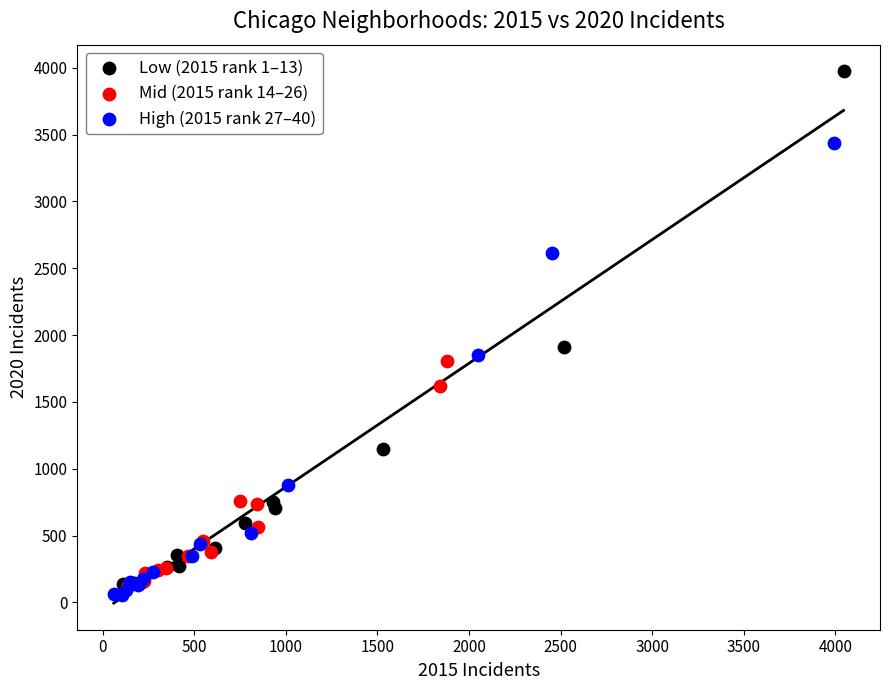

Which series reaches the minimum Y coordinate?

High (2015 rank 27–40)